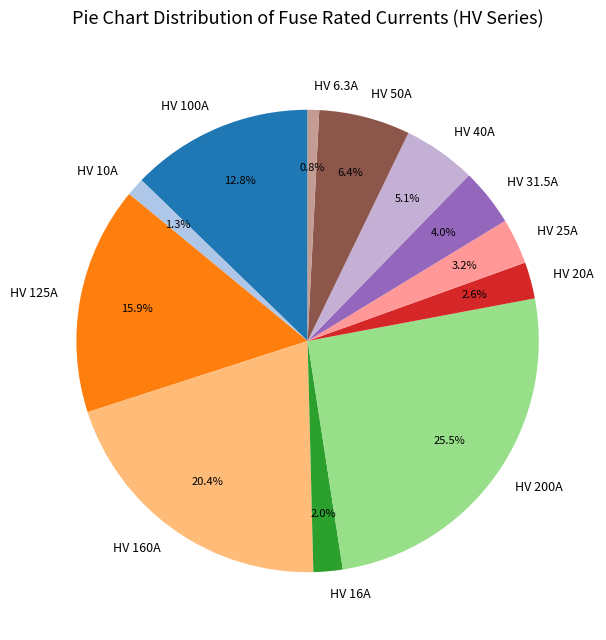

Which has a higher value, HV 20A or HV 16A?

HV 20A